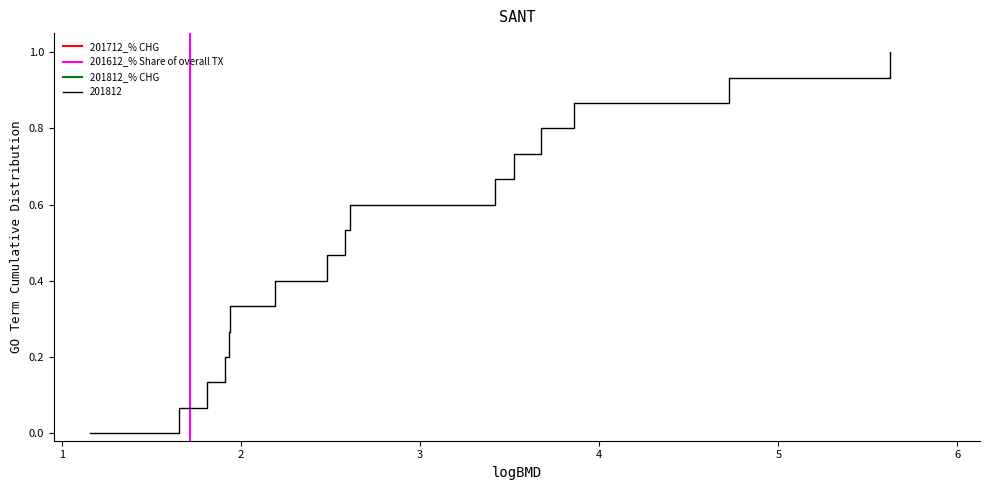

At how many categories does at least one series exceed 0?

1